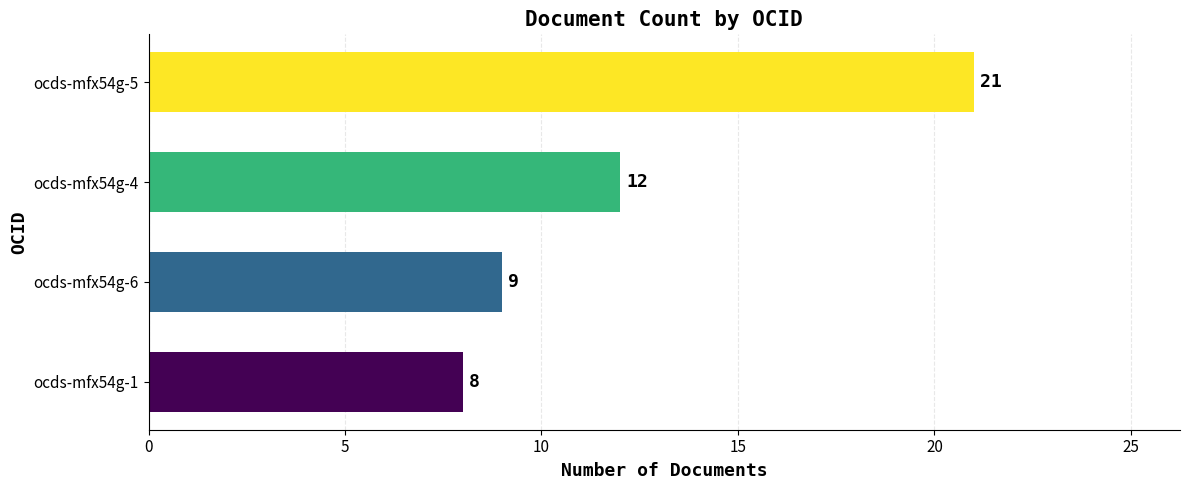

What is the maximum value shown in the chart?

21